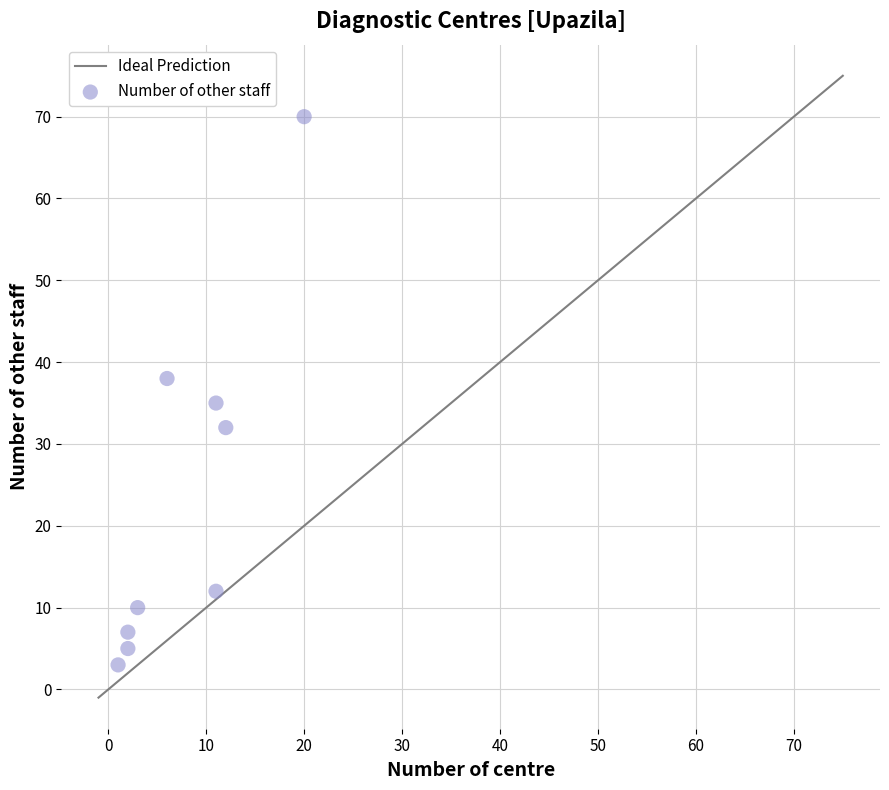

What Y value in the scatter plot is closest to 36?

35